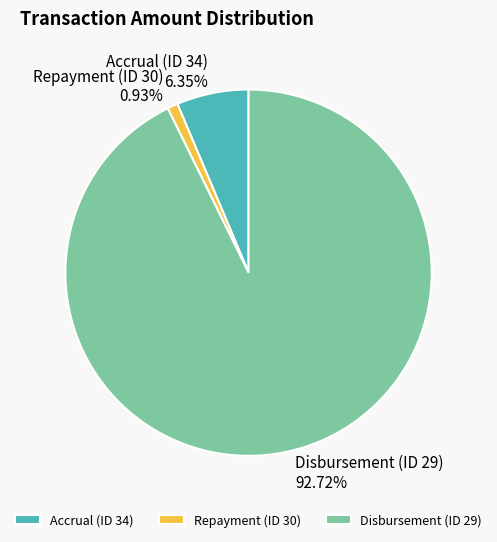

How many slices are in this pie chart?

3